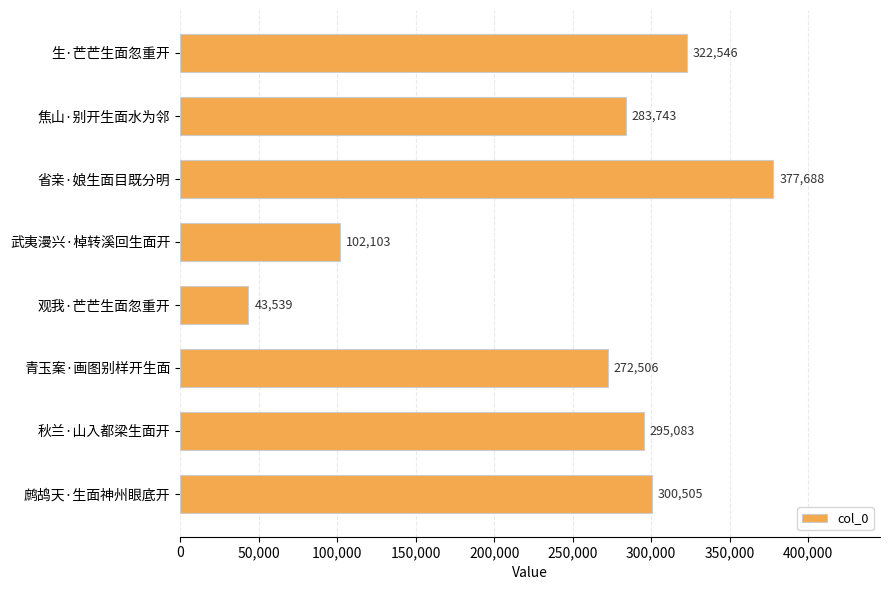

What is the value of the 4th bar from the top?

102103